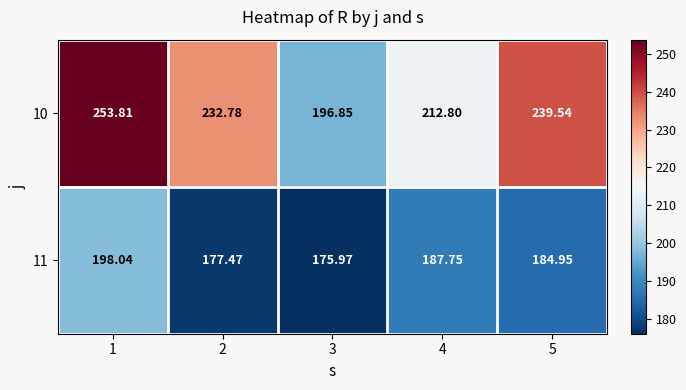

Count the number of data series in this chart.

2